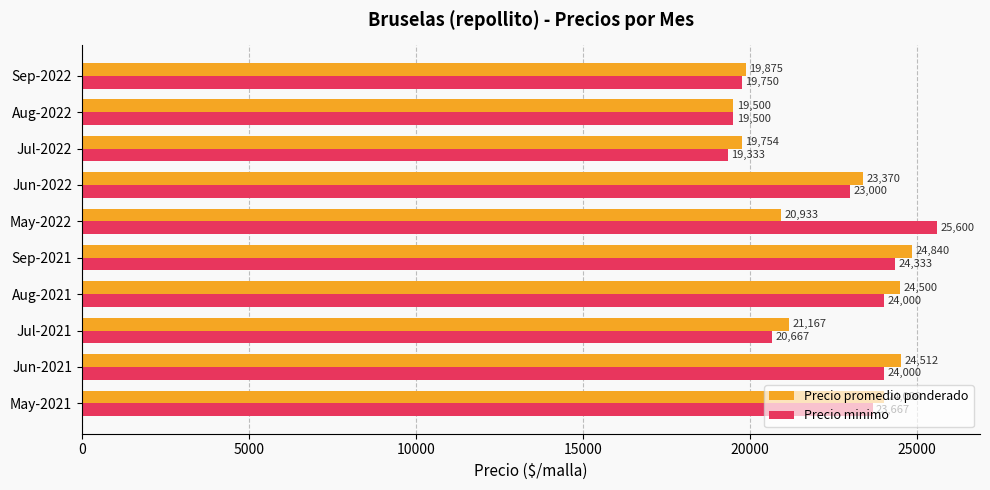

Rank the categories by Precio promedio ponderado value from lowest to highest.

Aug-2022, Jul-2022, Sep-2022, May-2022, Jul-2021, Jun-2022, May-2021, Aug-2021, Jun-2021, Sep-2021